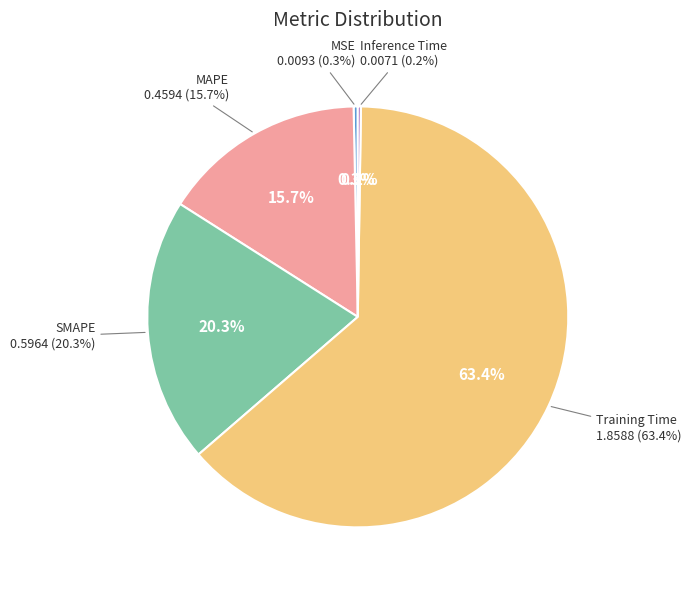

To the nearest percent, what percentage of the pie is MAPE?

16%